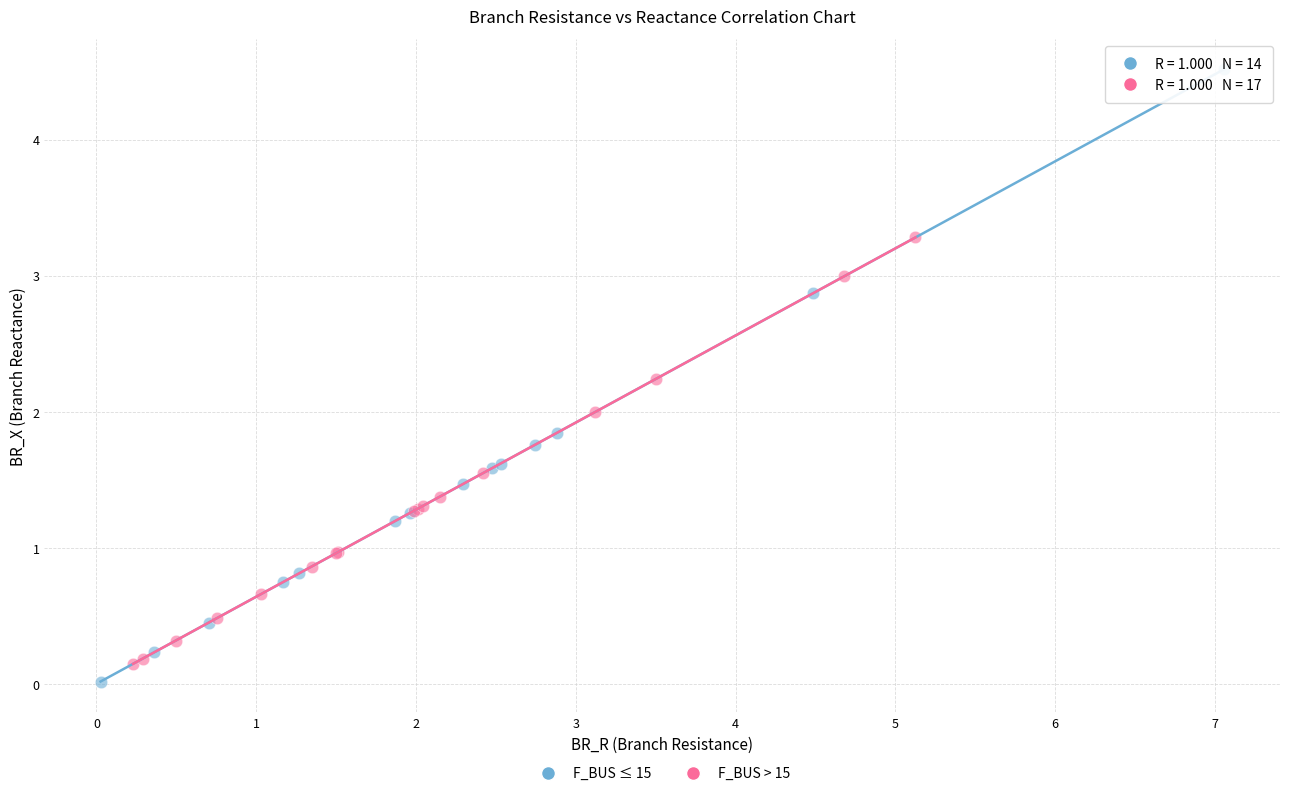

Which series contains the highest Y value?

F_BUS ≤ 15